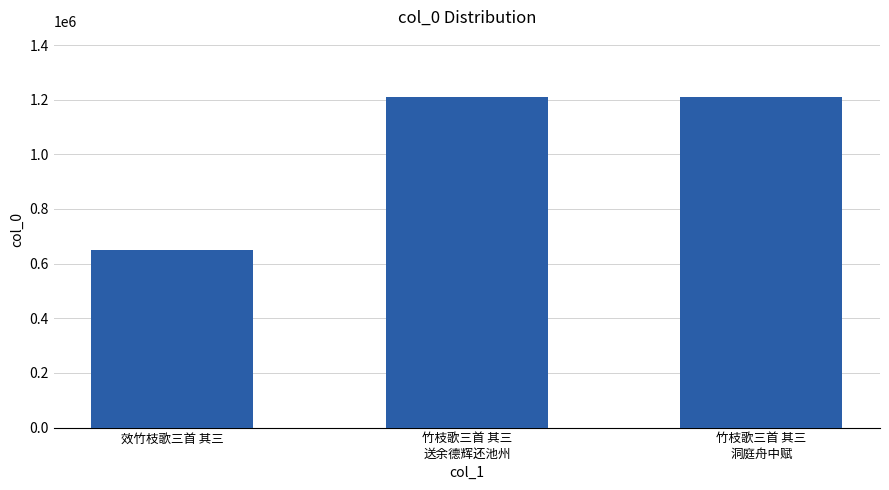

The value at 竹枝歌三首 其三
洞庭舟中赋 is 1208417. True or false?

True